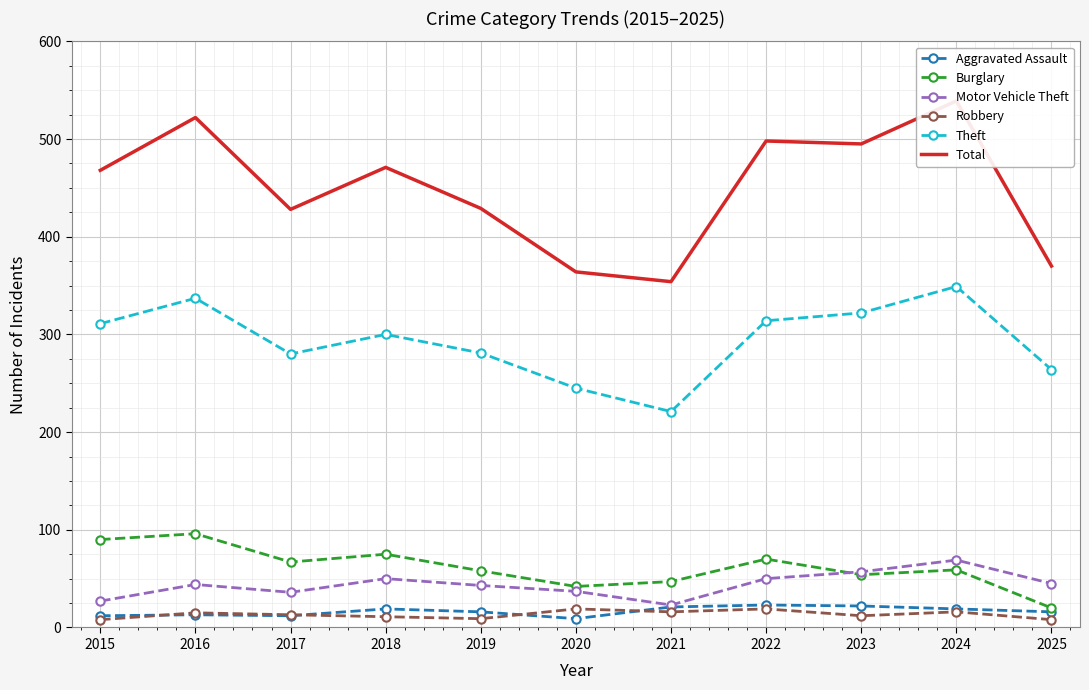

Which label corresponds to the largest value in the chart?

2024